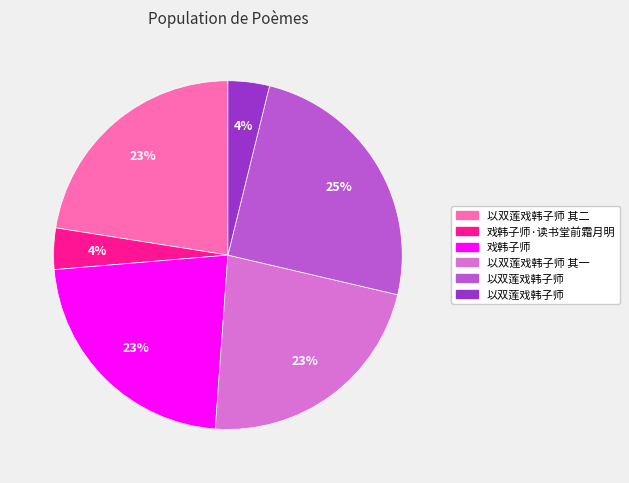

To the nearest percent, what is the difference between the largest and smallest slice percentages?

21%